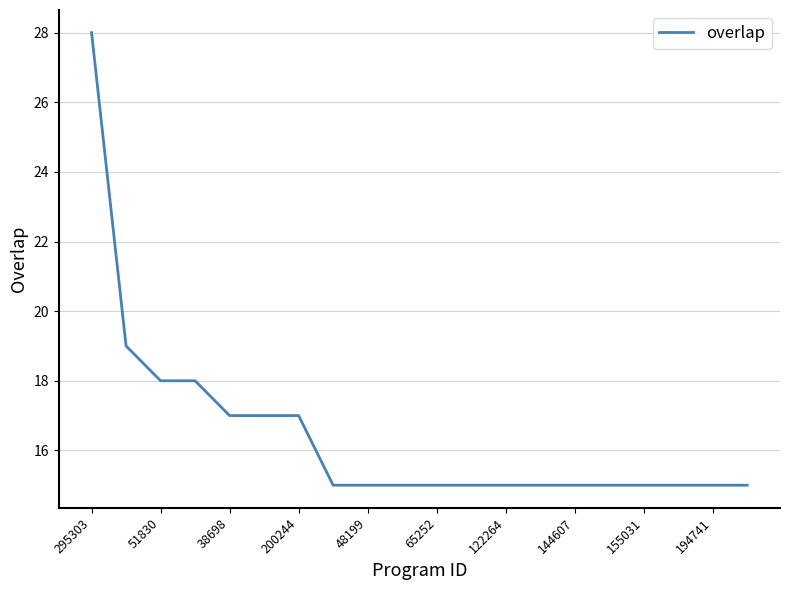

What is the maximum value shown in the chart?

28